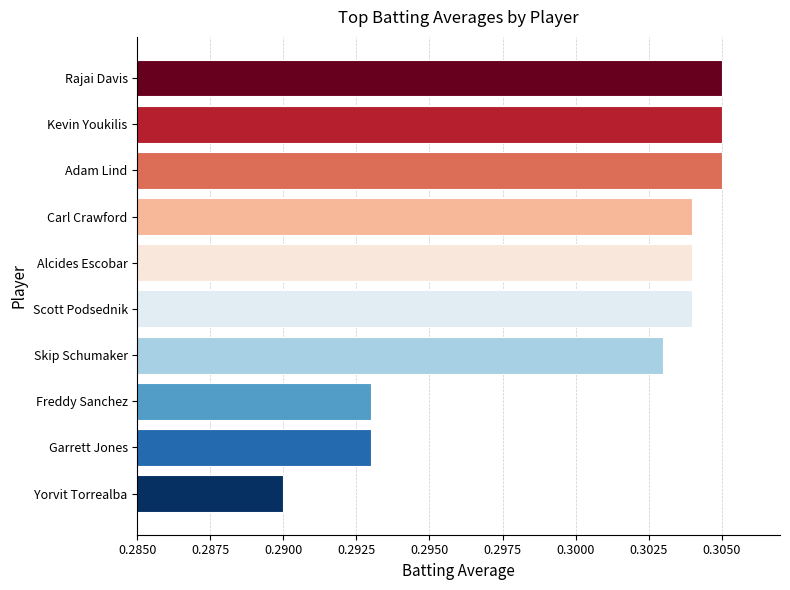

Does the chart contain any negative values?

No